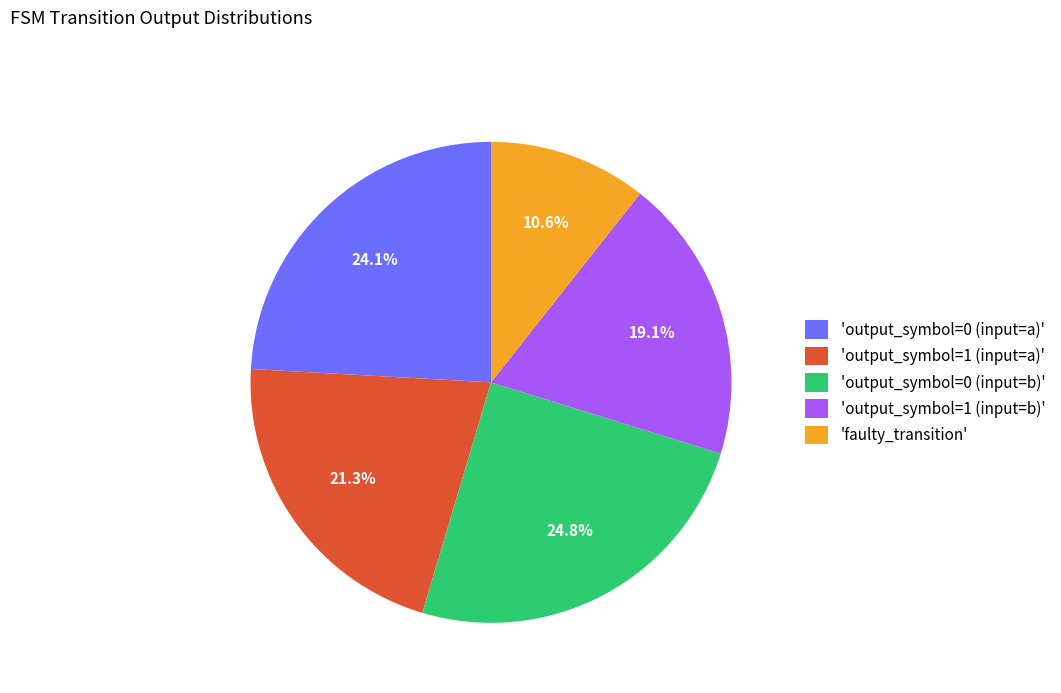

Does 'output_symbol=1 (input=a)' represent more than half of the total?

No